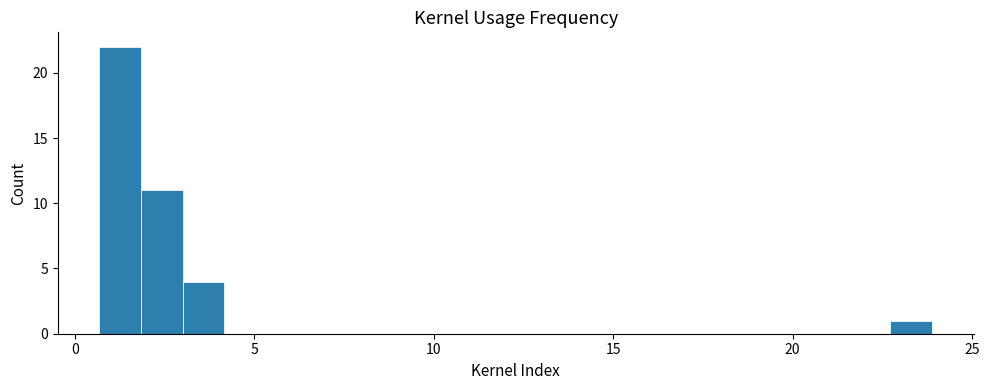

Around what value on the x-axis is the tallest bar? Give the approximate position of its centre, as read against the axis.

1.5